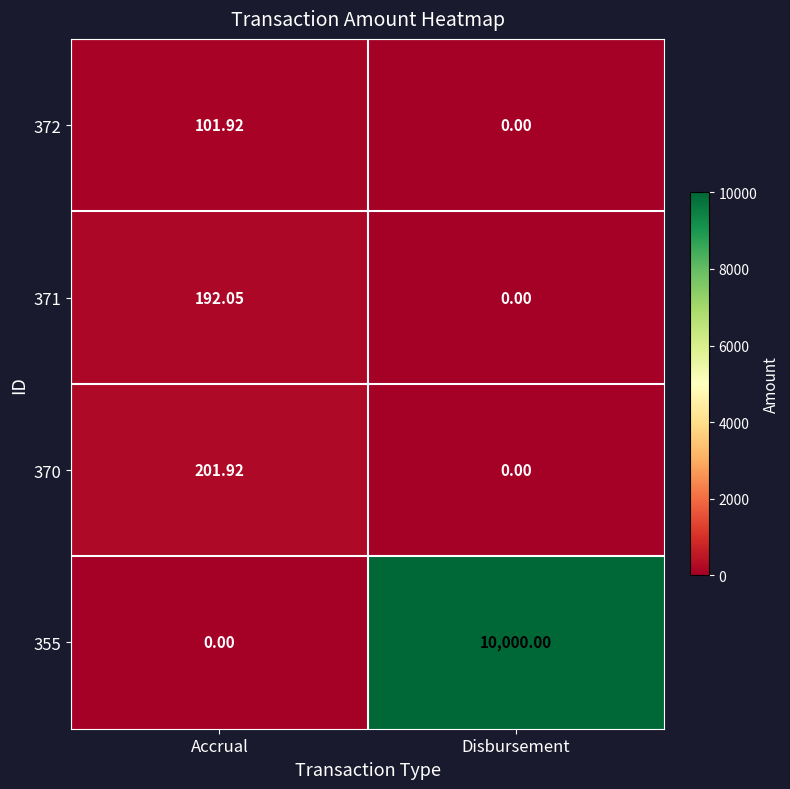

List the labels in order of 355 value, largest first.

Disbursement, Accrual